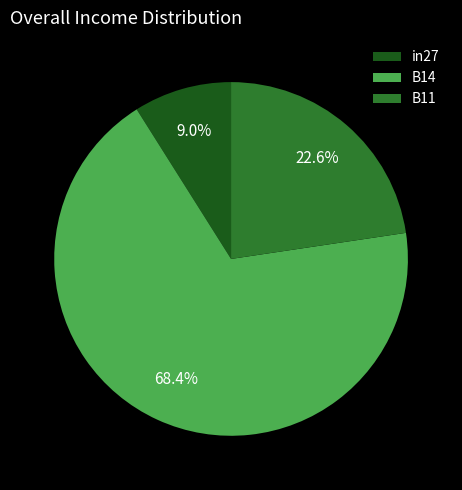

True or false: in27 accounts for 15% of the total.

False